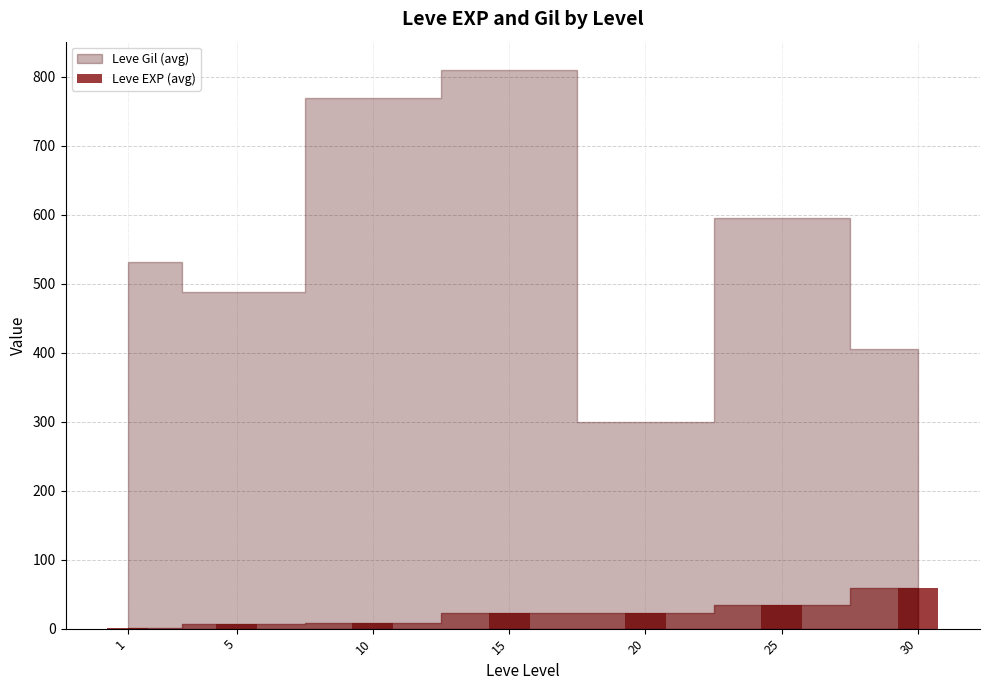

What is the sum of all values?

154.5